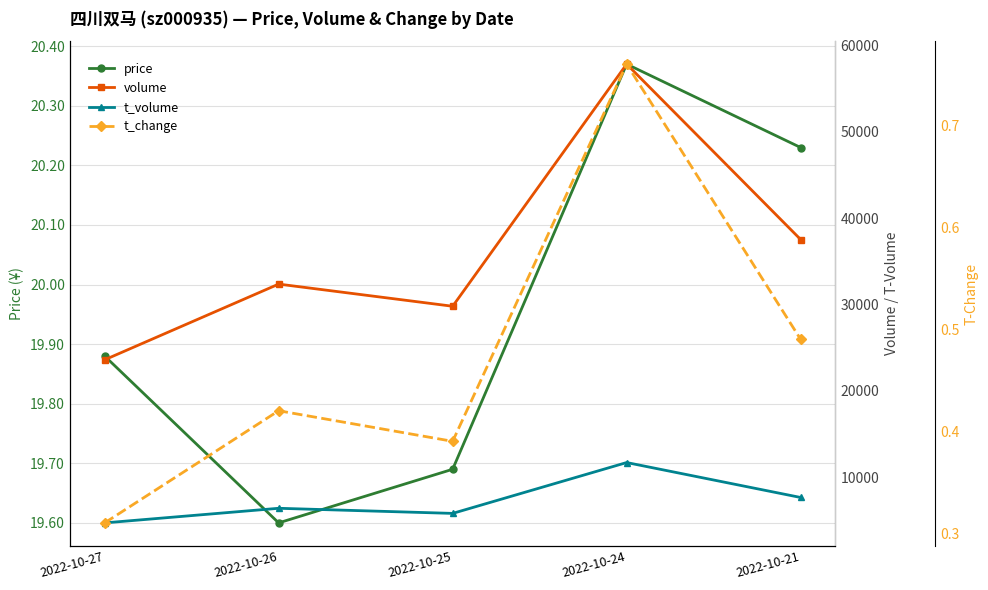

List the series in order of their peak value, lowest first.

t_change, price, t_volume, volume